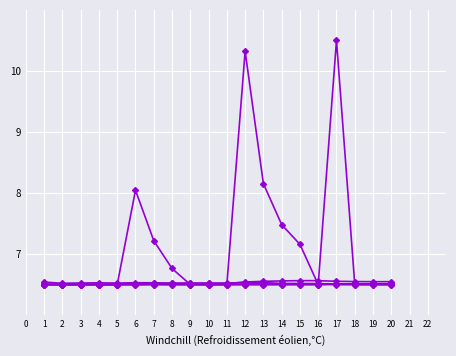

Does the chart have visible grid lines?

Yes